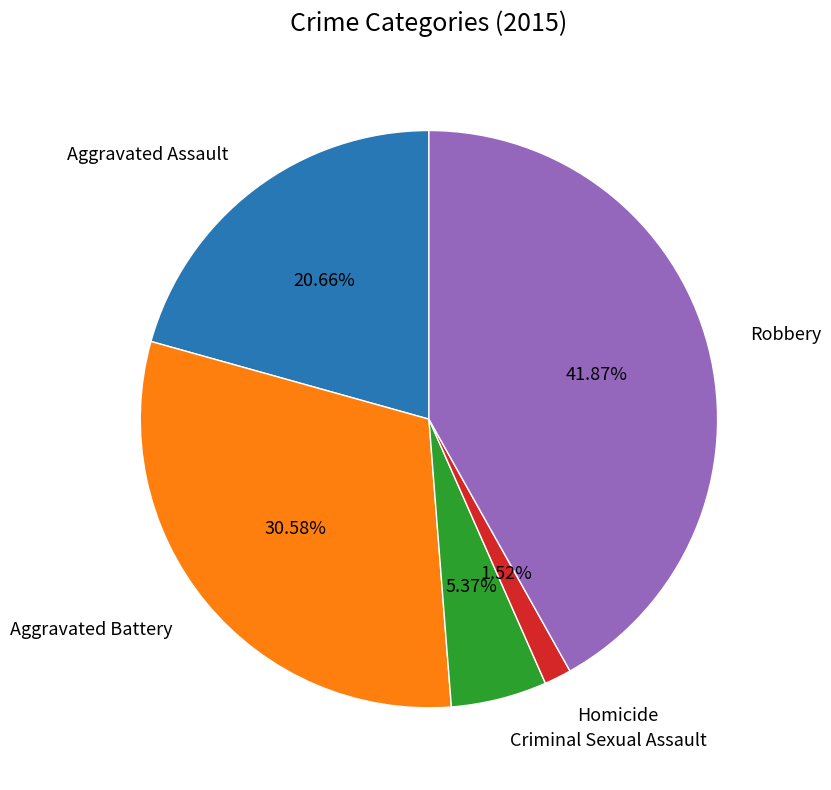

Is there a majority slice in this chart?

No